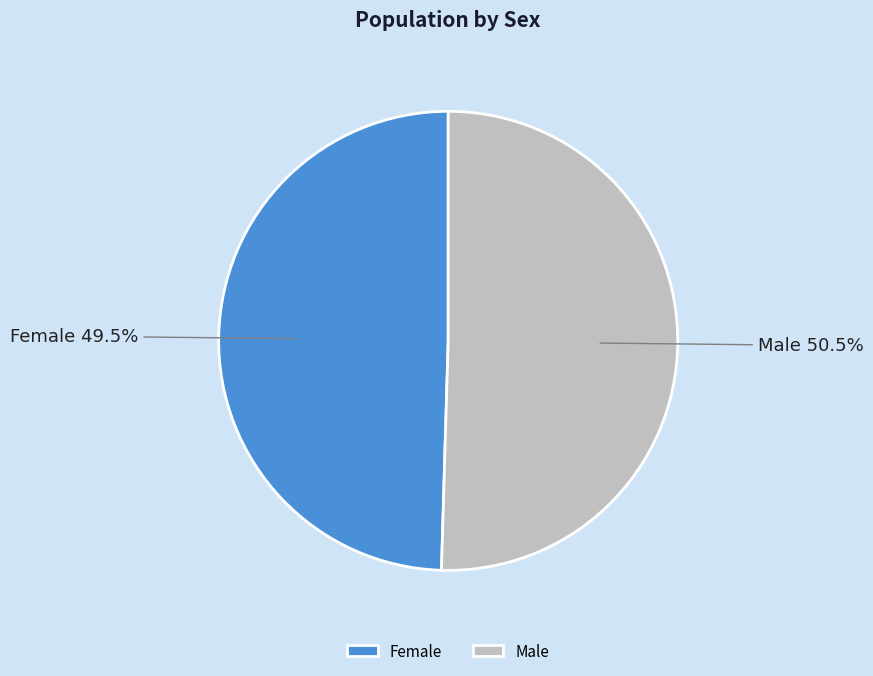

How many slices are in this pie chart?

2